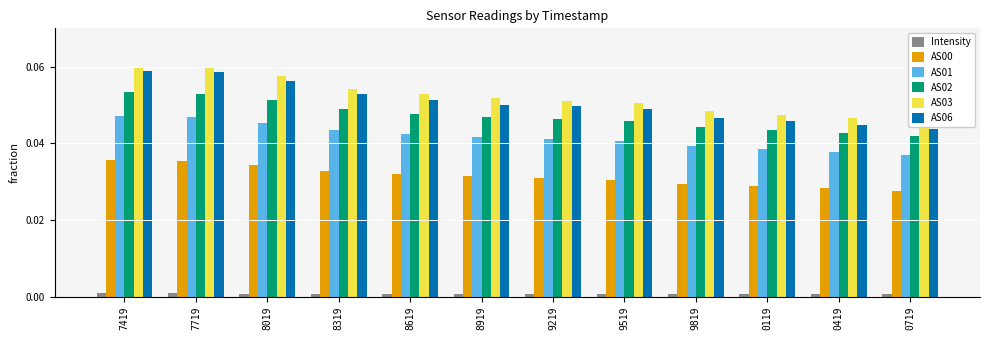

Reading right to left, list all the values displayed in this chart.

Intensity: 0.0	0.0	0.0	0.0	0.0	0.0	0.0	0.0	0.0	0.0	0.0	0.0
AS00: 0.0	0.0	0.0	0.0	0.0	0.0	0.0	0.0	0.0	0.0	0.0	0.0
AS01: 0.0	0.0	0.0	0.0	0.0	0.0	0.0	0.0	0.0	0.0	0.0	0.0
AS02: 0.0	0.0	0.0	0.0	0.0	0.0	0.0	0.0	0.0	0.1	0.1	0.1
AS03: 0.0	0.0	0.0	0.0	0.1	0.1	0.1	0.1	0.1	0.1	0.1	0.1
AS06: 0.0	0.0	0.0	0.0	0.0	0.0	0.1	0.1	0.1	0.1	0.1	0.1